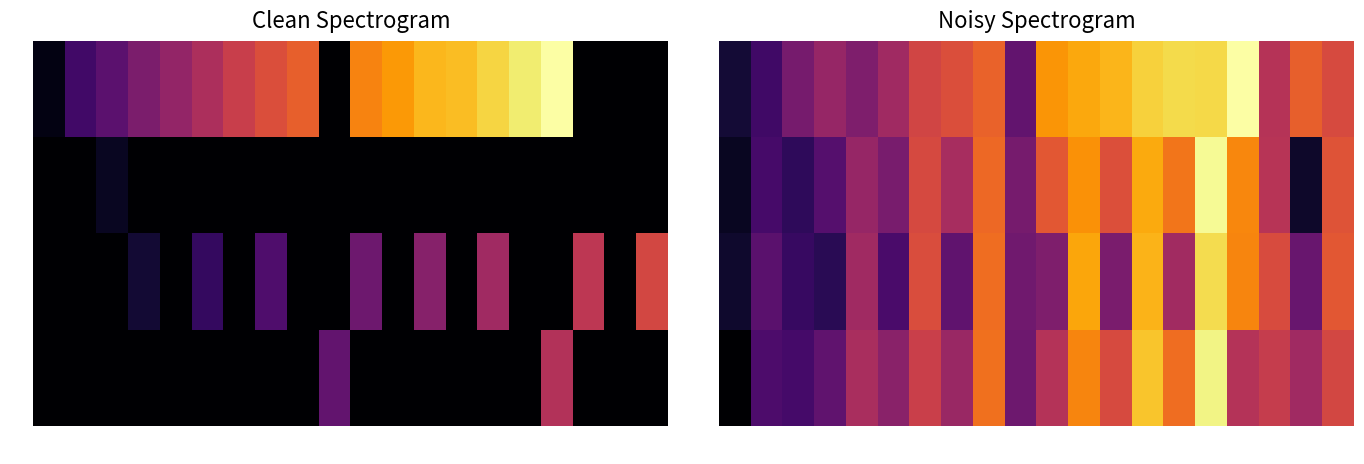

The value of 152 at 91361 is 430335553.4. True or false?

True